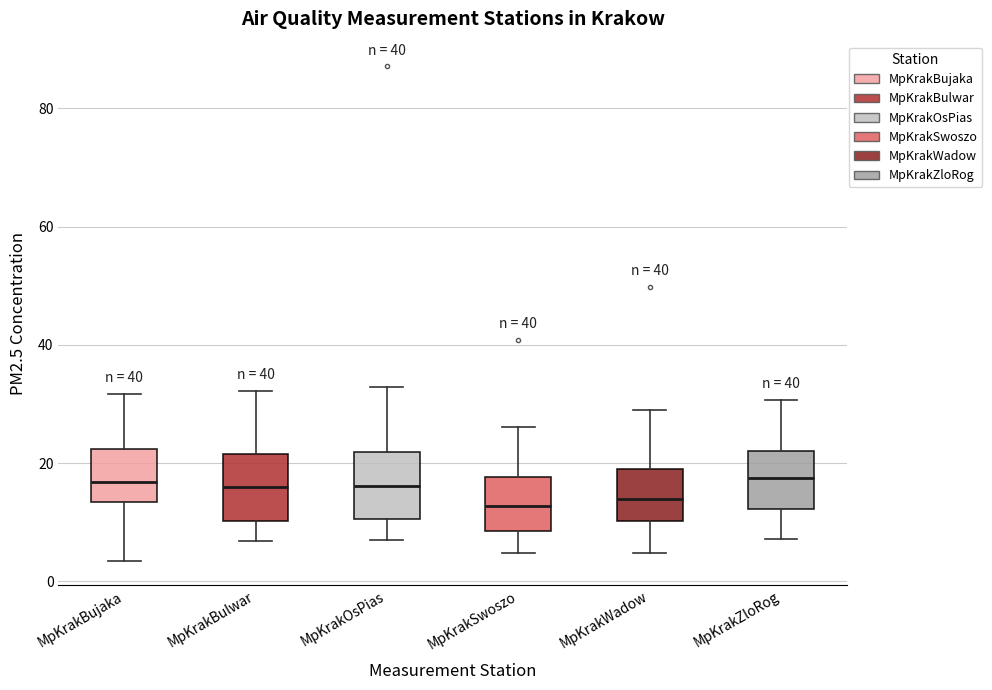

Reading left to right, read every box against the y-axis: the position of its median line, the range the box covers, and the ends of its whiskers. The values are not printed on the chart, so give them approximately, as read against the axis.

MpKrakBujaka: median 16, box 14 to 22, whiskers 4 to 32
MpKrakBulwar: median 16, box 10 to 22, whiskers 6 to 32
MpKrakOsPias: median 16, box 10 to 22, whiskers 6 to 32
MpKrakSwoszo: median 12, box 8 to 18, whiskers 4 to 26
MpKrakWadow: median 14, box 10 to 20, whiskers 4 to 28
MpKrakZloRog: median 18, box 12 to 22, whiskers 8 to 30